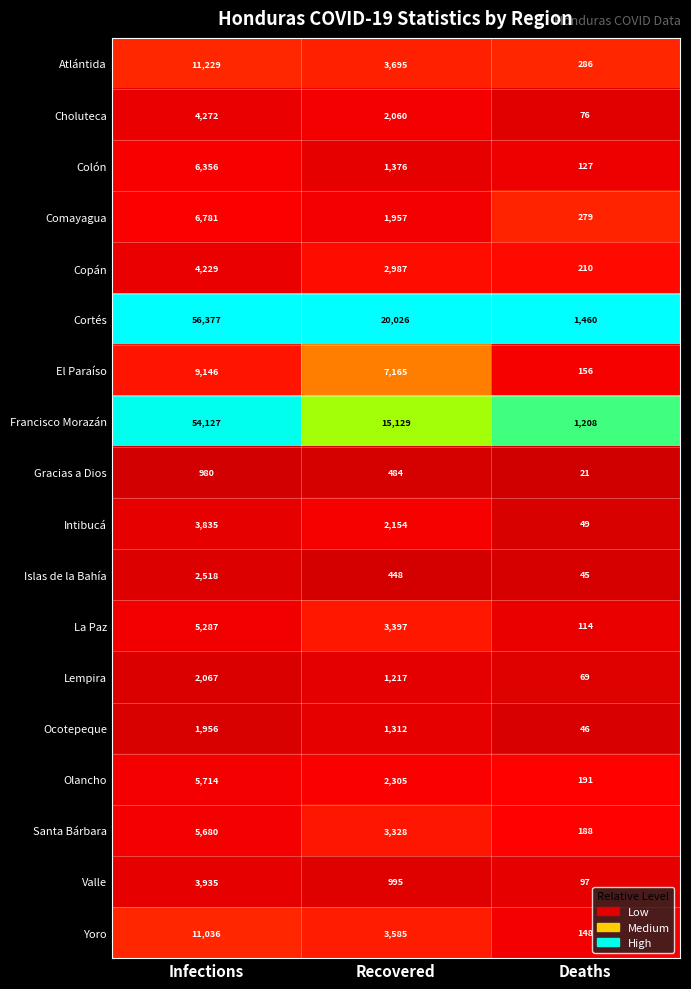

True or false: Choluteca has a value of 4272 at Infections.

True